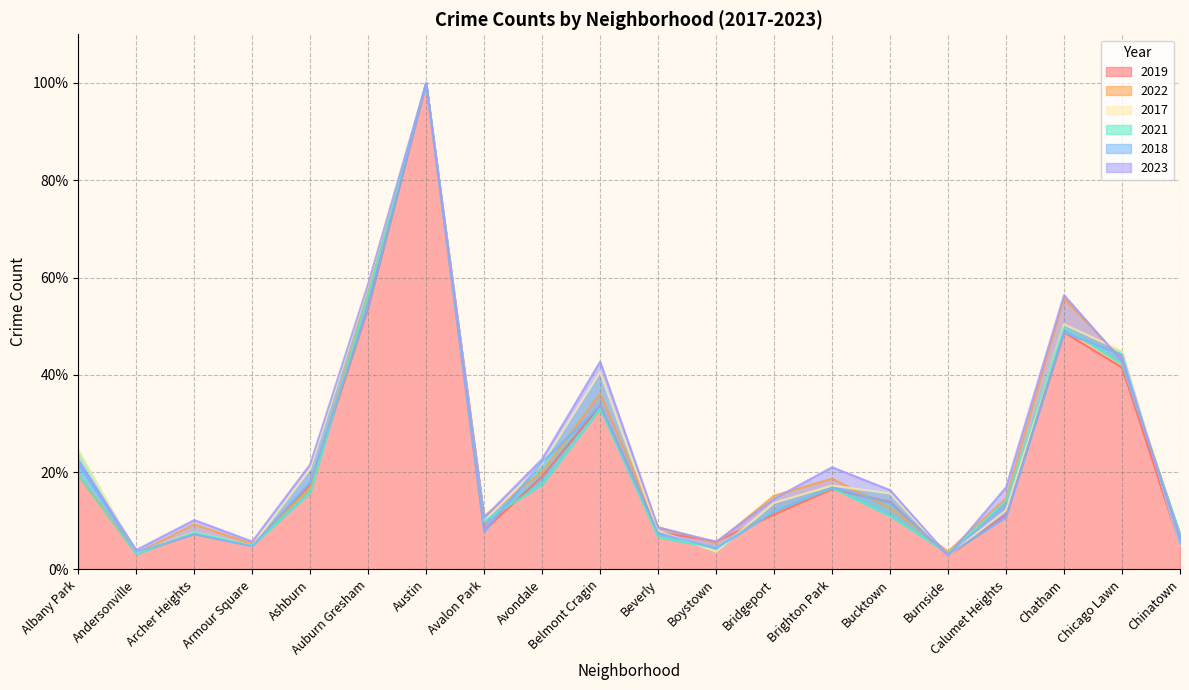

What is the value of the 2021 point at the 3rd from the left?

7.6